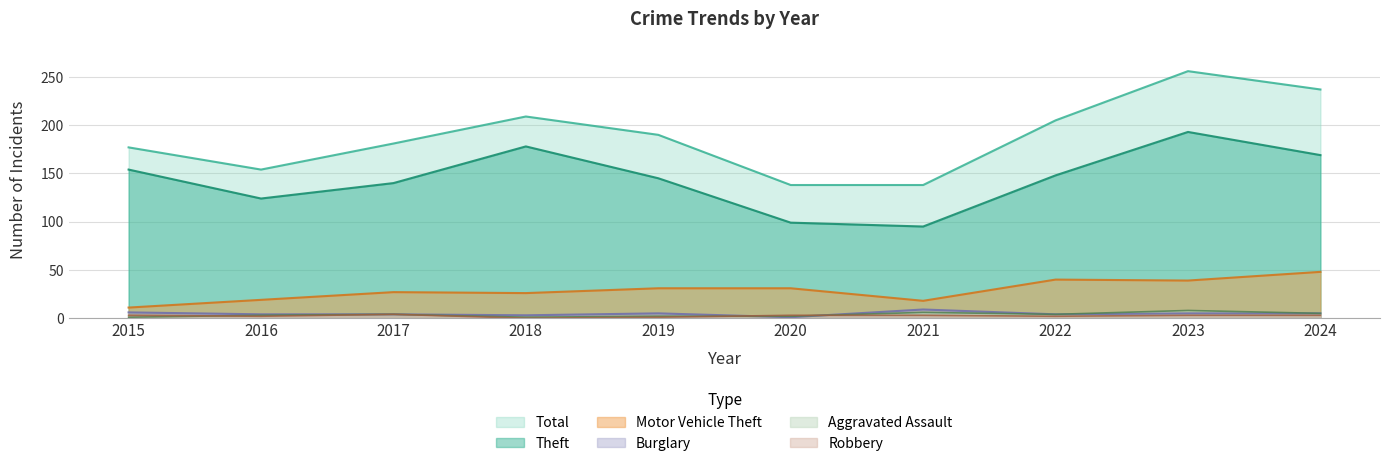

How many lines are shown in the chart?

6